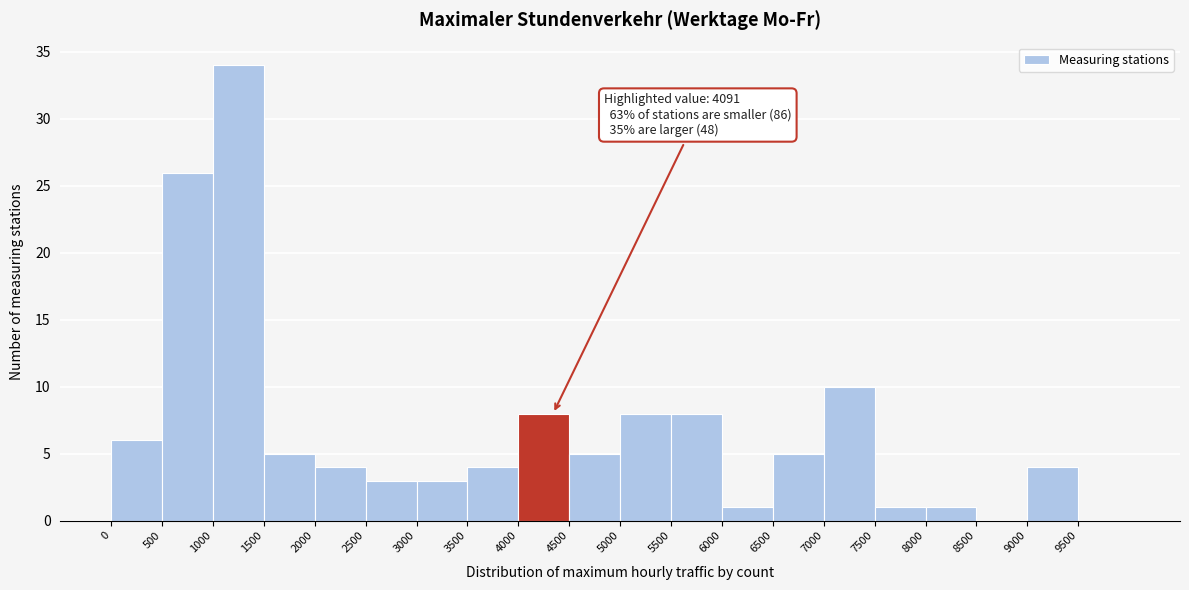

Which range on the x-axis has the tallest bar?

1000 to 1500